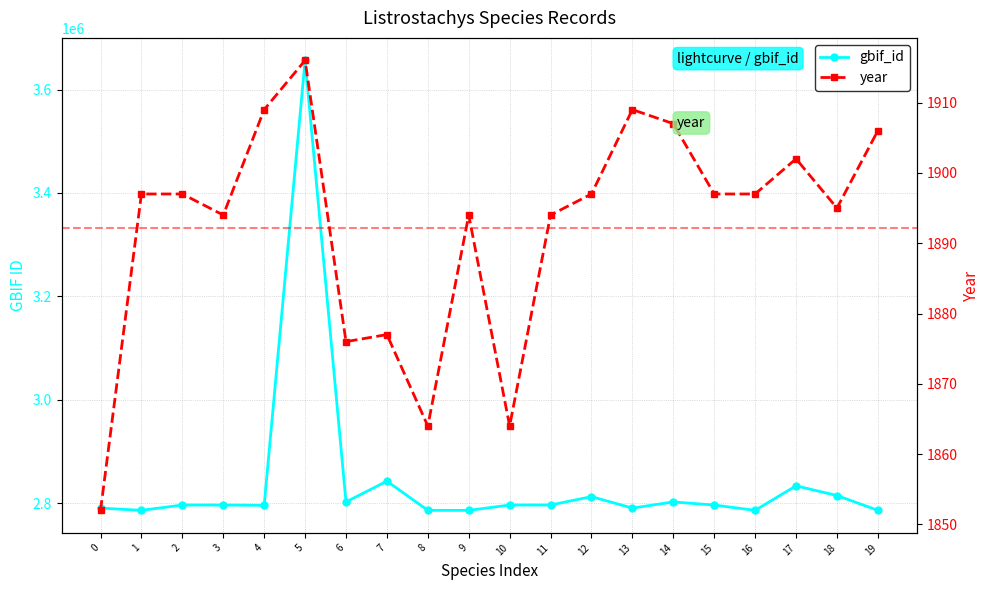

In gbif_id, how many points are lower than both neighbors (excluding endpoints)?

7